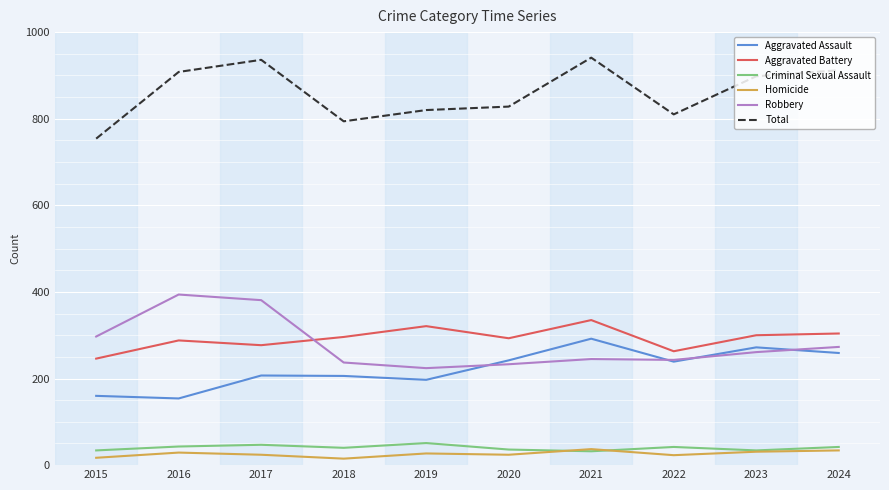

What is the highest value of the Aggravated Assault series?

292